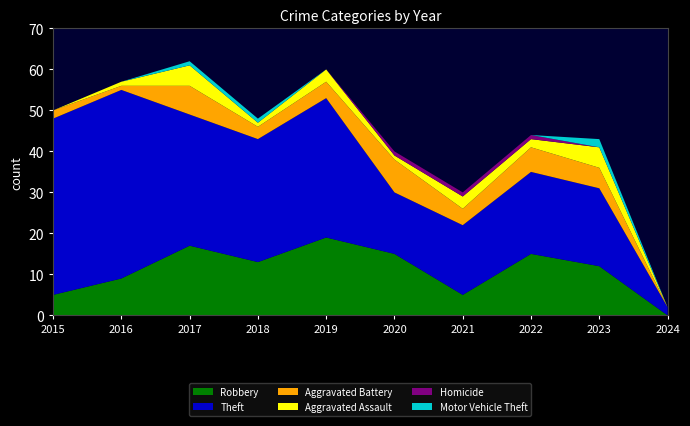

Reading left to right, extract all data points from this chart.

Robbery: 2015=5	2016=9	2017=17	2018=13	2019=19	2020=15	2021=5	2022=15	2023=12	2024=0
Theft: 2015=43	2016=46	2017=32	2018=30	2019=34	2020=15	2021=17	2022=20	2023=19	2024=2
Aggravated Battery: 2015=2	2016=1	2017=7	2018=3	2019=4	2020=8	2021=4	2022=6	2023=5	2024=0
Aggravated Assault: 2015=0	2016=1	2017=5	2018=1	2019=3	2020=1	2021=3	2022=2	2023=5	2024=0
Homicide: 2015=0	2016=0	2017=0	2018=0	2019=0	2020=1	2021=1	2022=1	2023=0	2024=0
Motor Vehicle Theft: 2015=0	2016=0	2017=1	2018=1	2019=0	2020=0	2021=0	2022=0	2023=2	2024=0